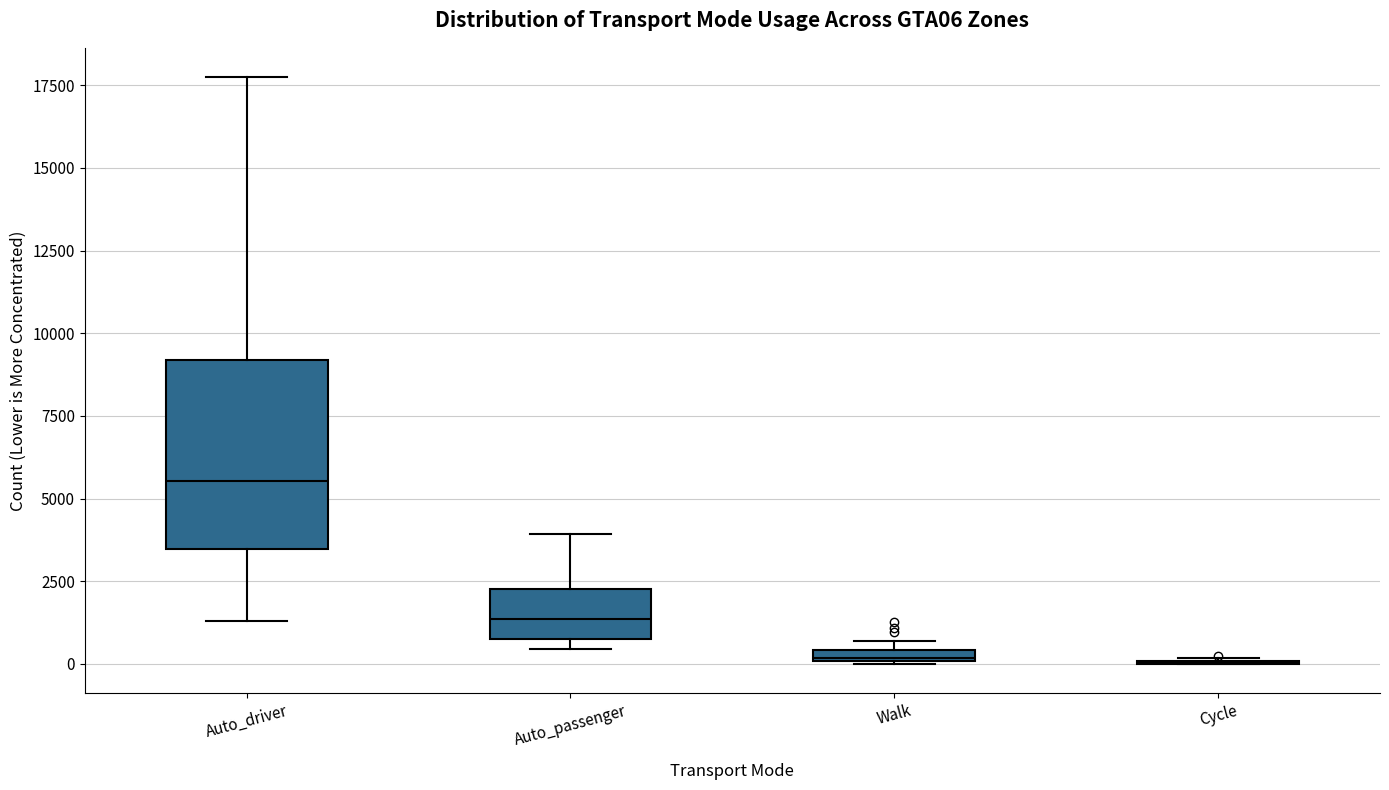

Where is the lower edge of the box for Auto_passenger on the y-axis? The values are not printed on the chart, so give them approximately, as read against the axis.

500